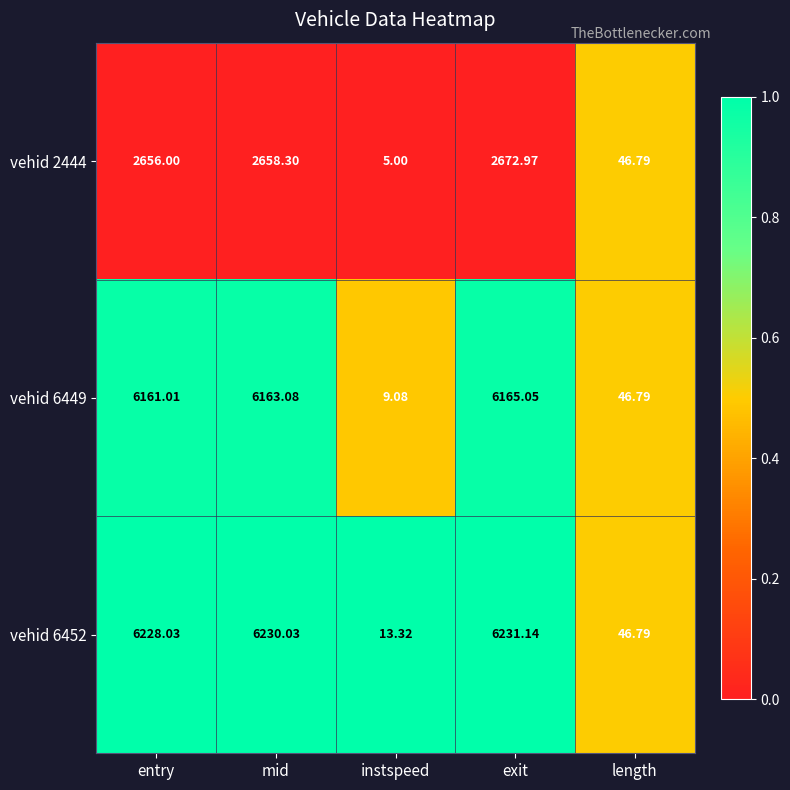

At which label is vehid 6452 closest to 3122?

length